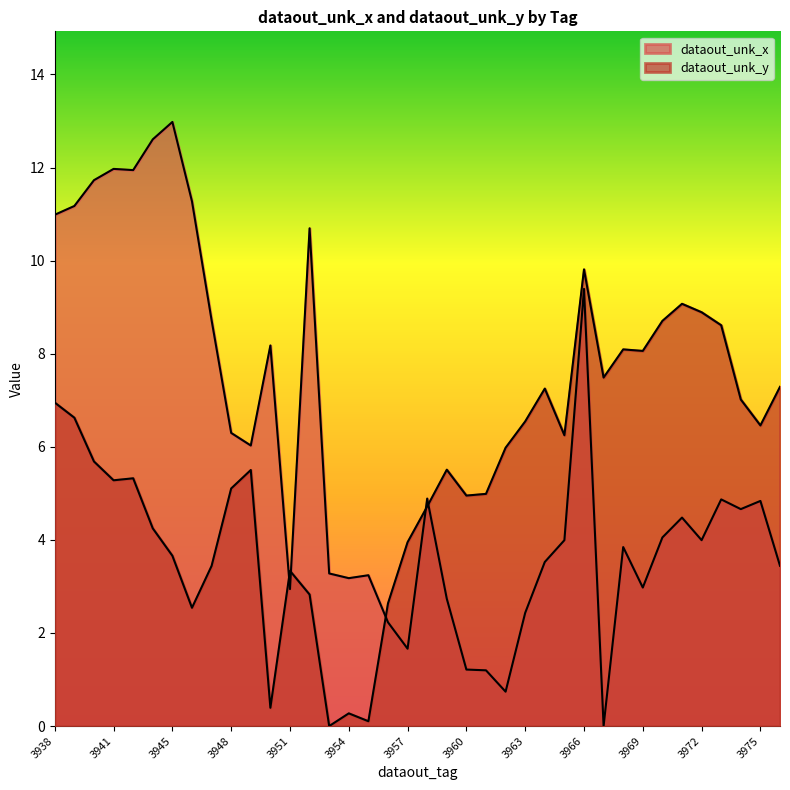

The dataout_unk_x series shows 6.6 at 3971. True or false?

False